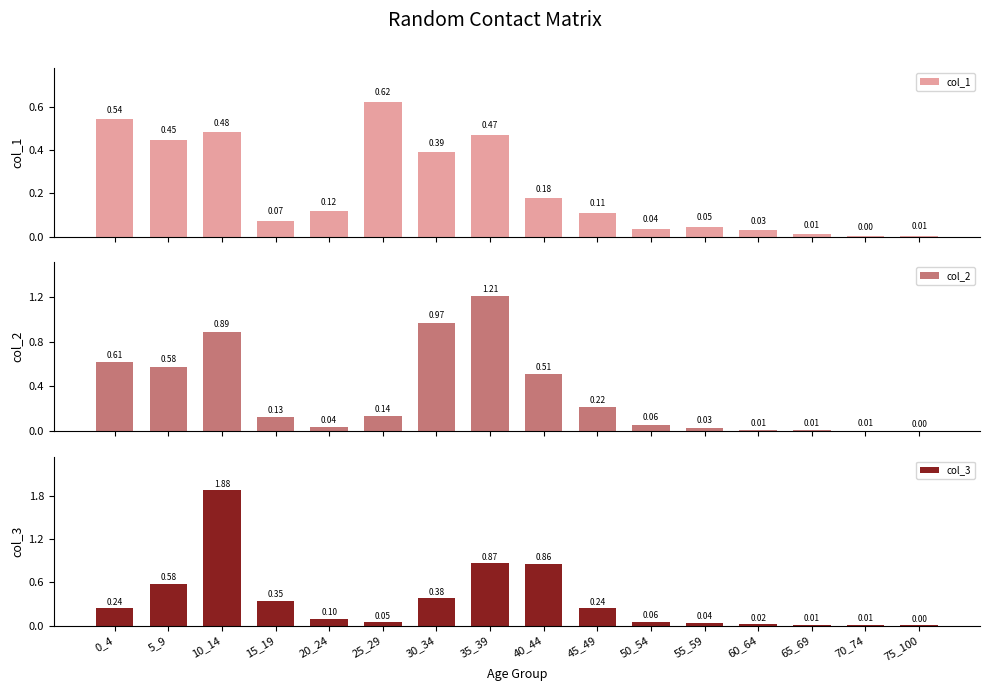

What is the maximum value shown in the chart?

1.9